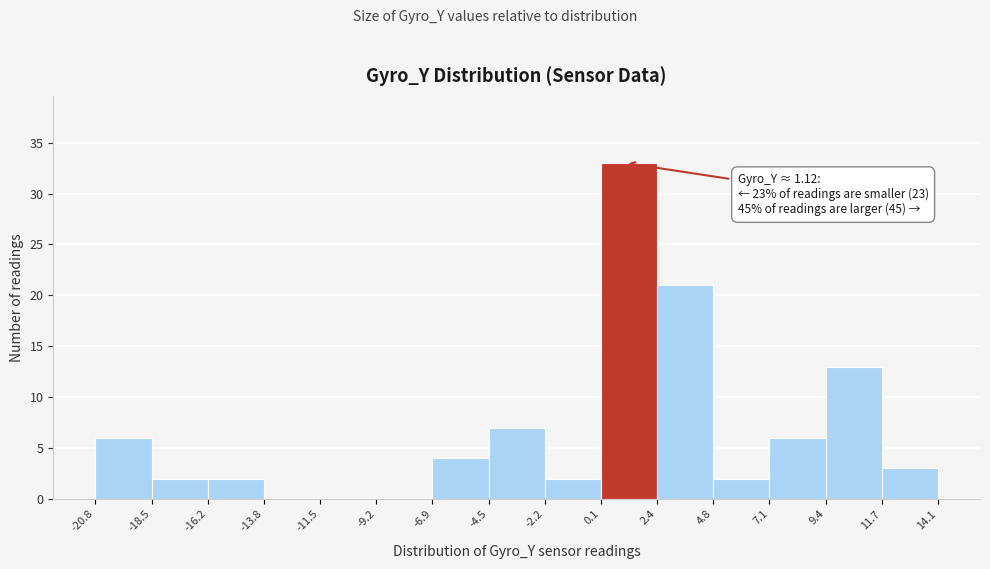

Which range on the x-axis has the tallest bar?

0.1 to 2.4